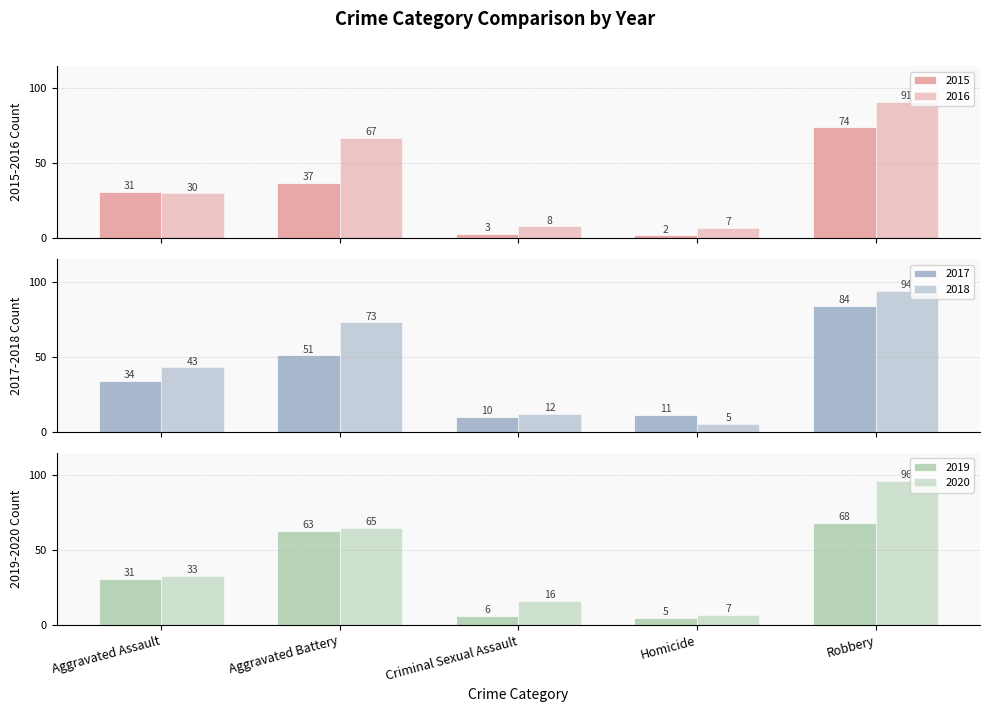

At which label does 2018 first exceed 43?

Aggravated Battery